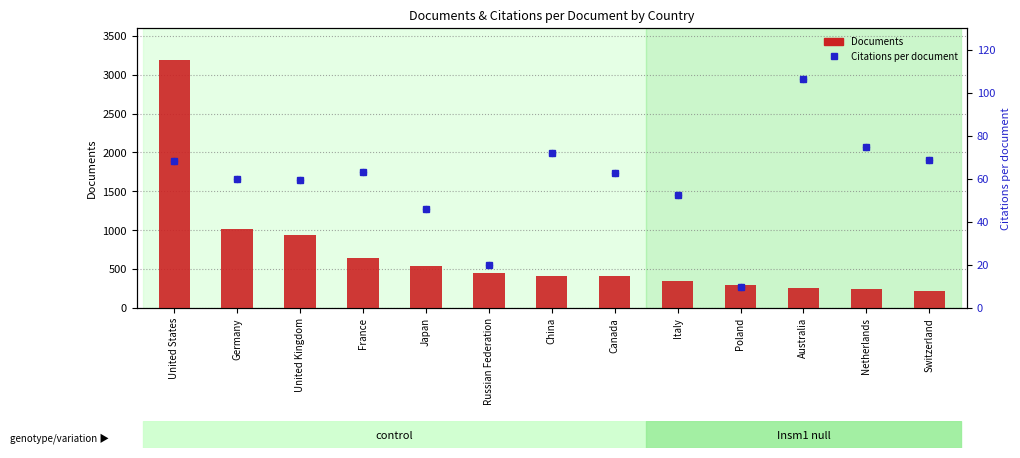

Which series reaches the maximum Y coordinate?

Documents